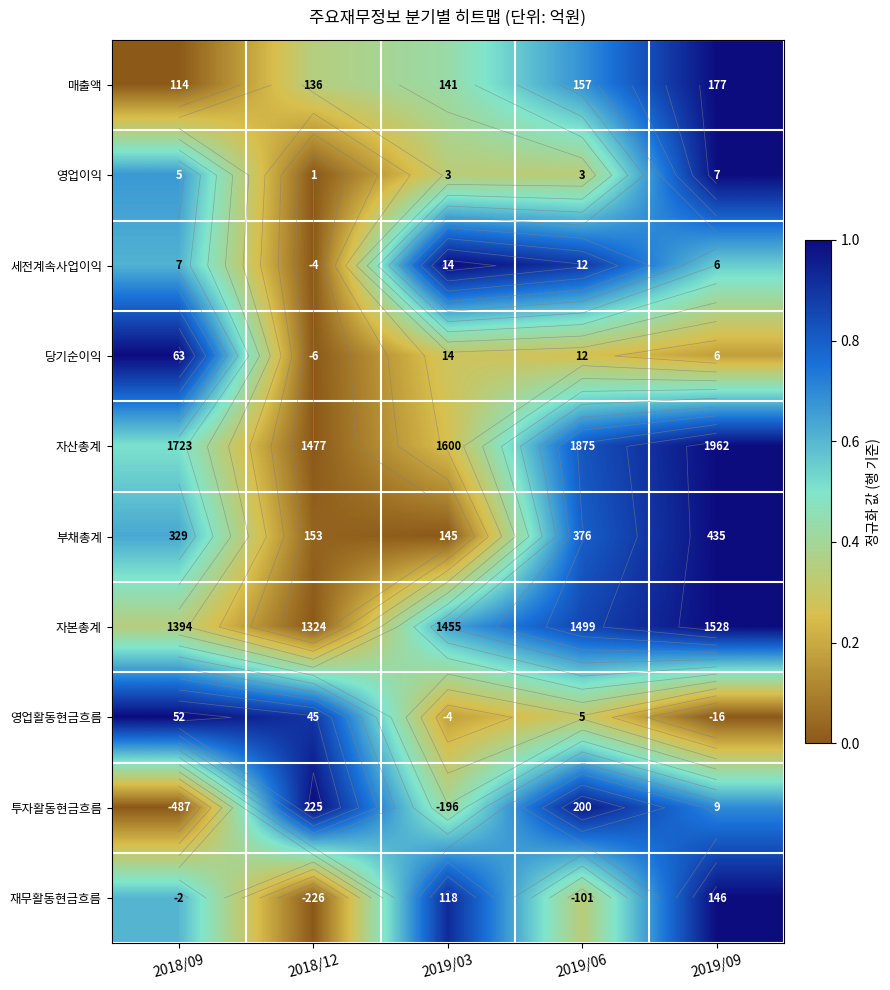

Which category has the lowest value in the 자산총계 series?

2018/12